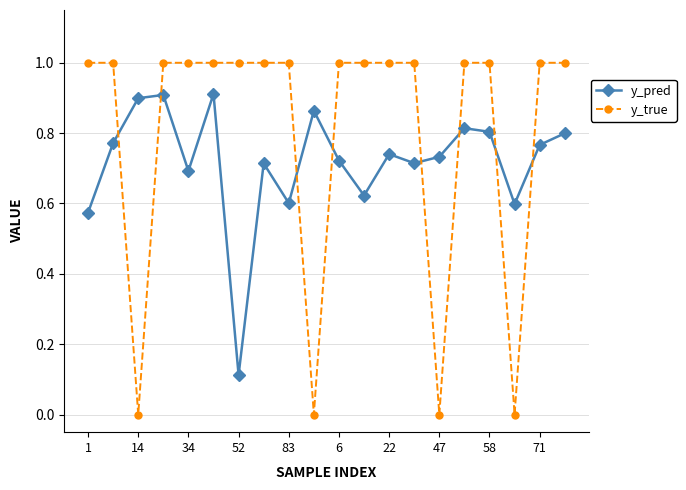

Which series has the widest spread of values?

y_true